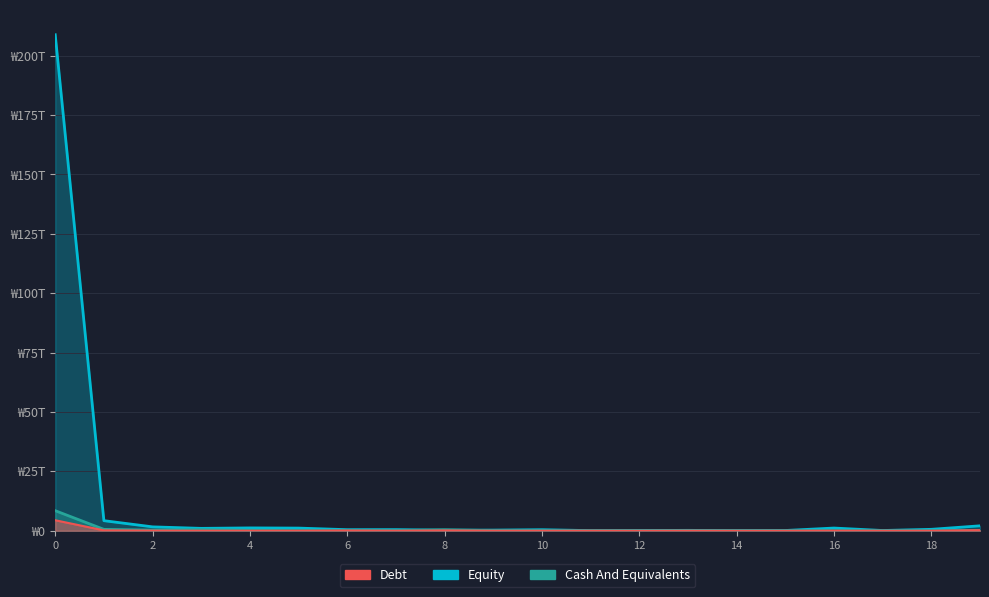

Reading left to right, extract all data points from this chart.

col_1: 0=208.8	1=4.2	2=1.6	3=1.0	4=1.2	5=1.1	6=0.5	7=0.5	8=0.3	9=0.3	10=0.4	11=0.1	12=0.1	13=0.2	14=0.1	15=0.1	16=1.1	17=0.1	18=0.6	19=2.1
col_3: 0=4.4	1=0.2	2=0.1	3=0.0	4=0.0	5=0.0	6=0.1	7=0.0	8=0.1	9=0.0	10=0.0	11=0.0	12=0.0	13=0.0	14=0.0	15=0.0	16=0.0	17=0.0	18=0.0	19=0.2
col_4: 0=8.4	1=0.6	2=0.3	3=0.4	4=0.2	5=0.1	6=0.1	7=0.0	8=0.4	9=0.1	10=0.0	11=0.0	12=0.0	13=0.0	14=0.0	15=0.0	16=0.0	17=0.0	18=0.0	19=0.2